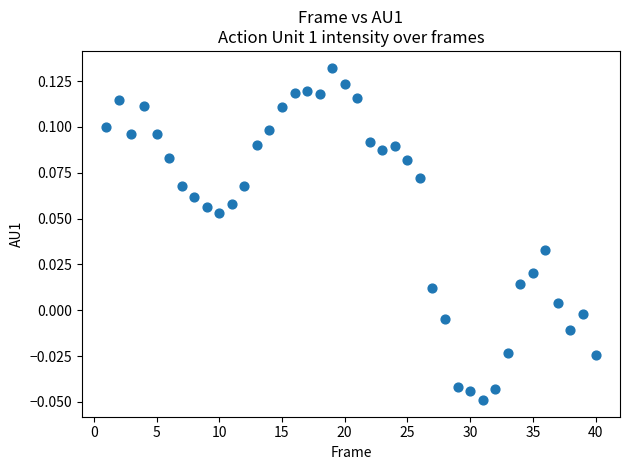

What is the range of X values (max minus min)?

39.0